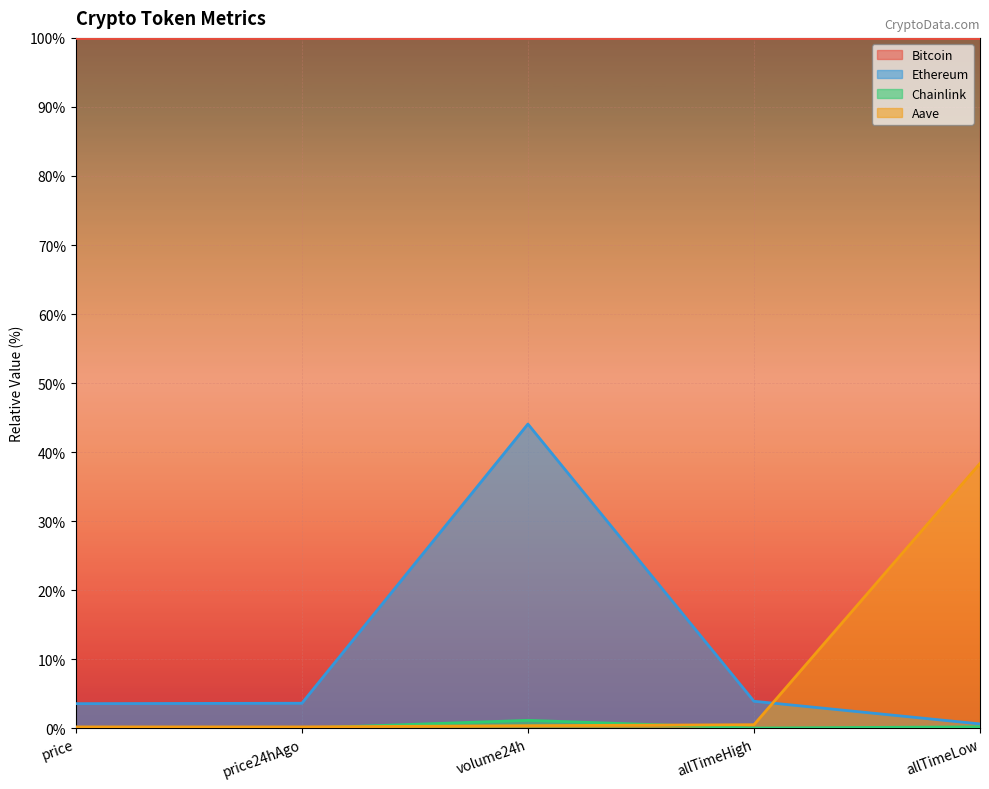

True or false: Bitcoin has a value of 2.2 at price.

False